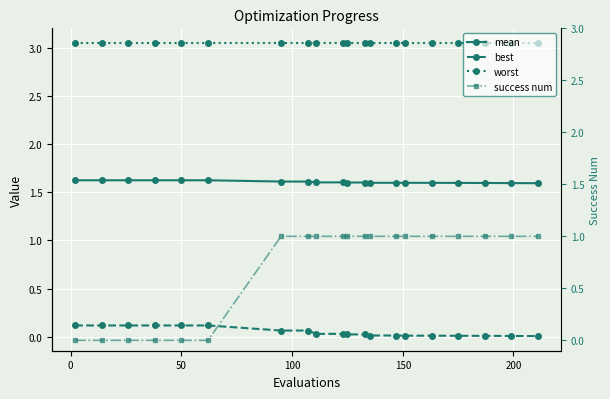

True or false: worst and best intersect in this chart.

False